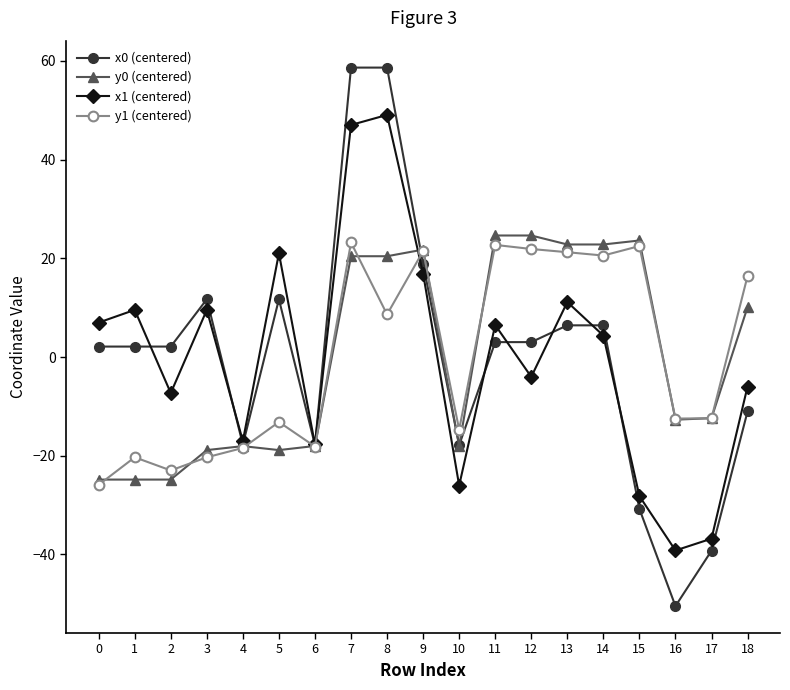

Between 7 and 9, which series saw the biggest shift?

x0 (centered)